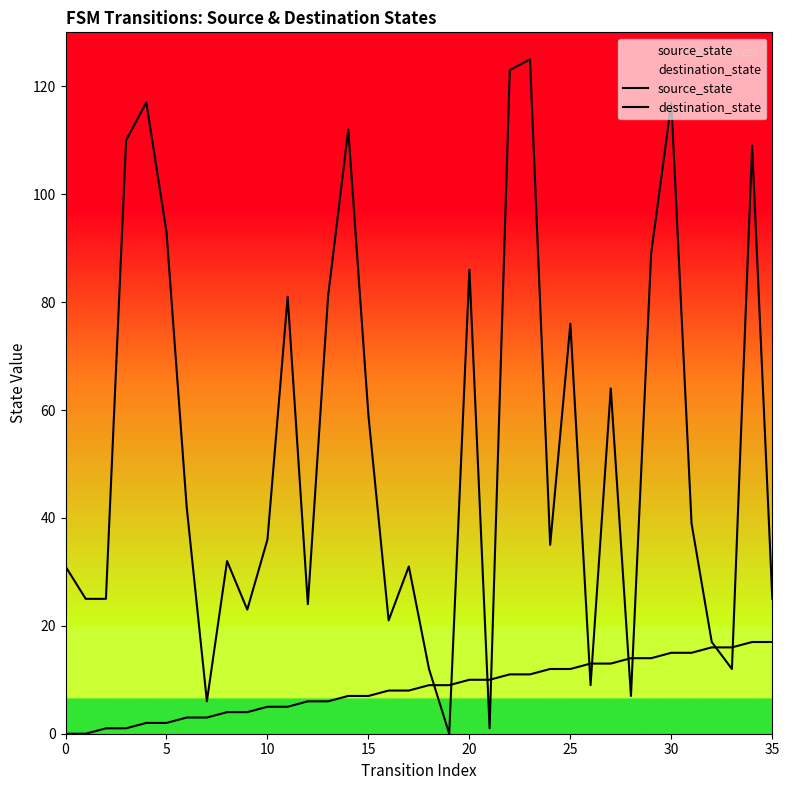

Reading right to left, what are all the values shown in this chart?

source_state: 17	17	16	16	15	15	14	14	13	13	12	12	11	11	10	10	9	9	8	8	7	7	6	6	5	5	4	4	3	3	2	2	1	1	0	0
destination_state: 25	109	12	17	39	117	89	7	64	9	76	35	125	123	1	86	0	12	31	21	59	112	81	24	81	36	23	32	6	42	93	117	110	25	25	31